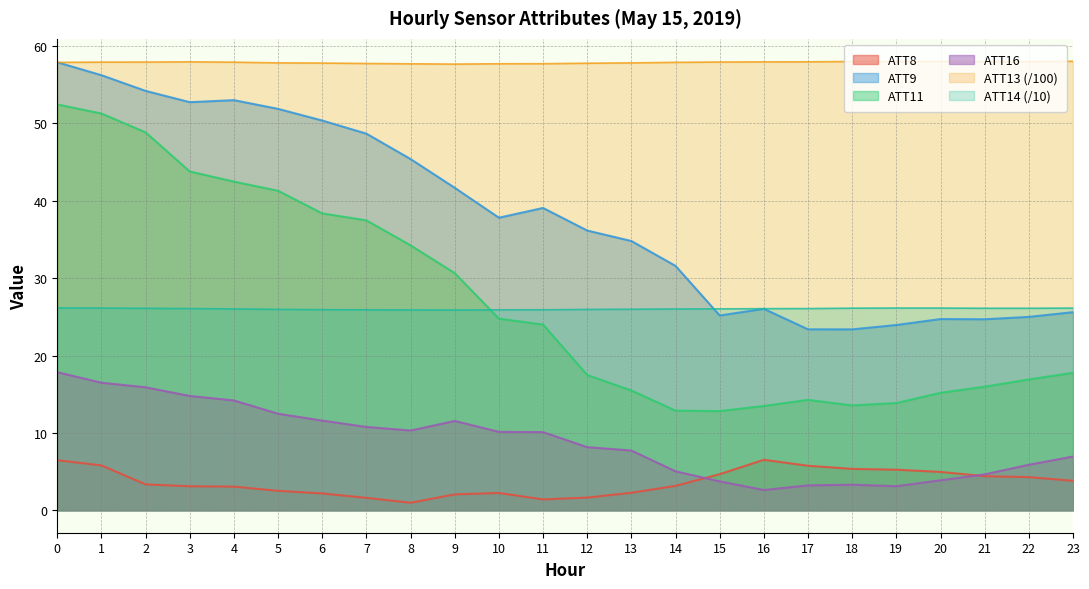

Which series has the widest spread of values?

ATT11